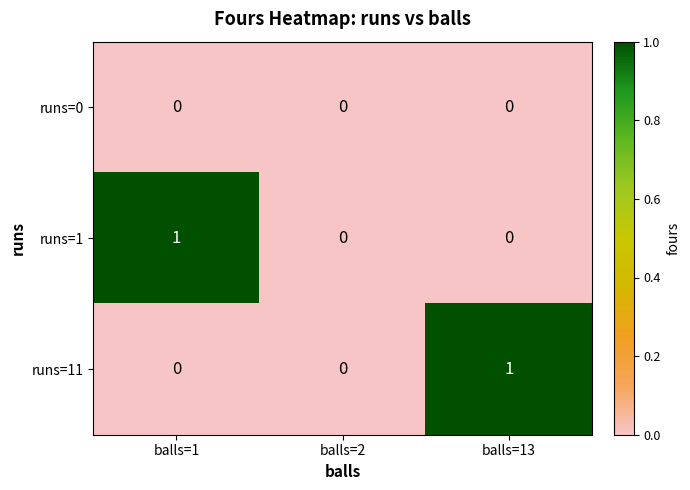

What is the total value across all series at balls=1?

1